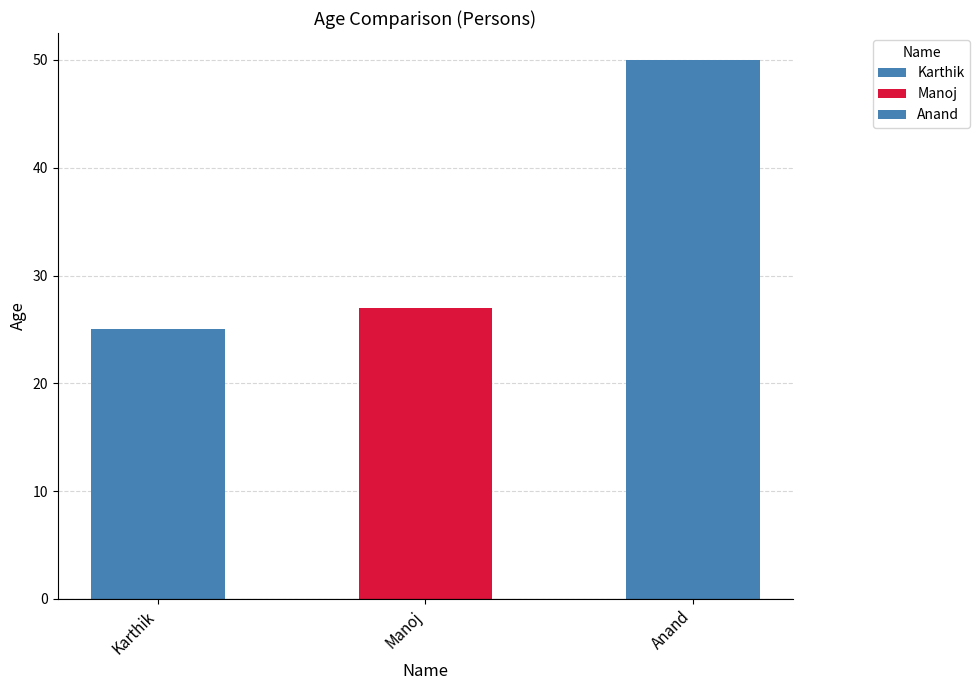

Is it true that the value at Manoj is 46?

False